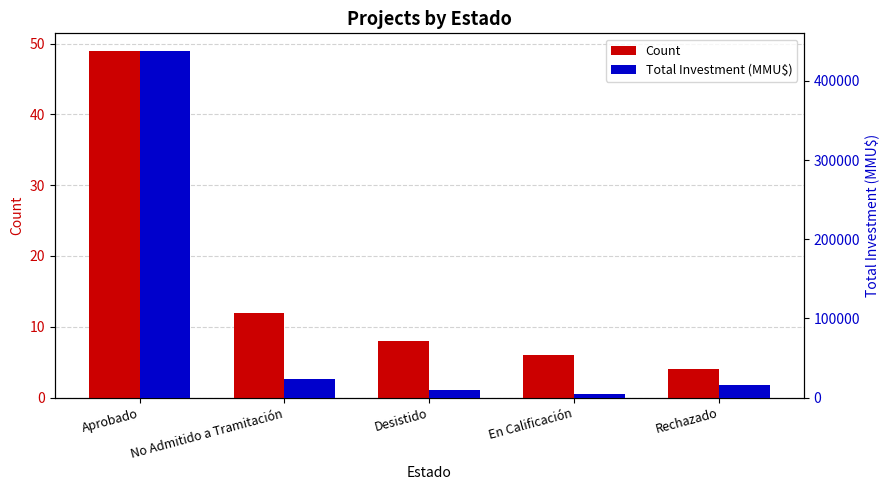

What is the average value of the Count series?

16